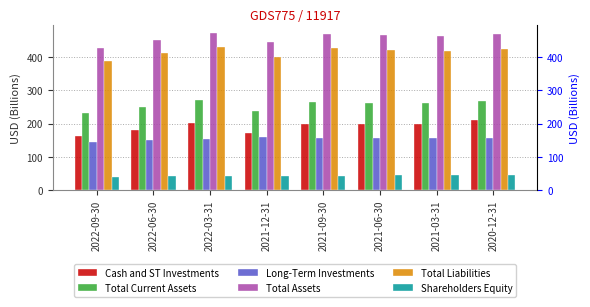

Count the number of data series in this chart.

6